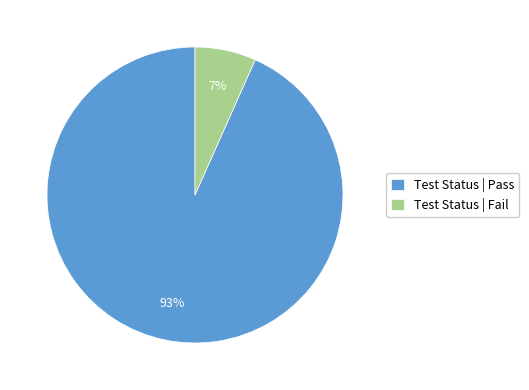

Which has a higher value, Test Status | Fail or Test Status | Pass?

Test Status | Pass